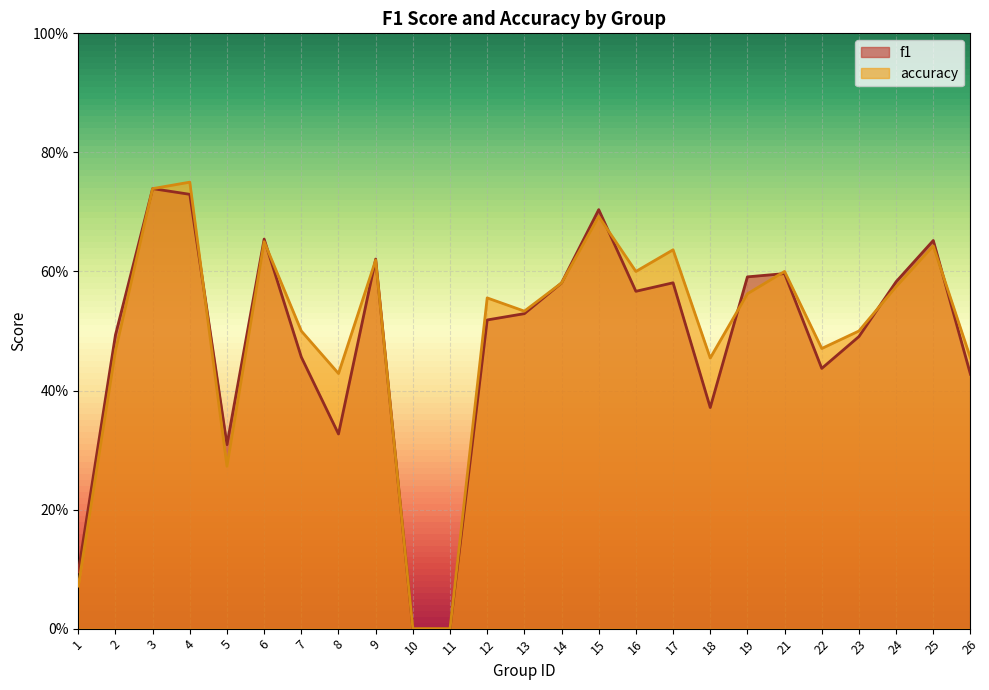

What is the sum of all accuracy values?

12.4